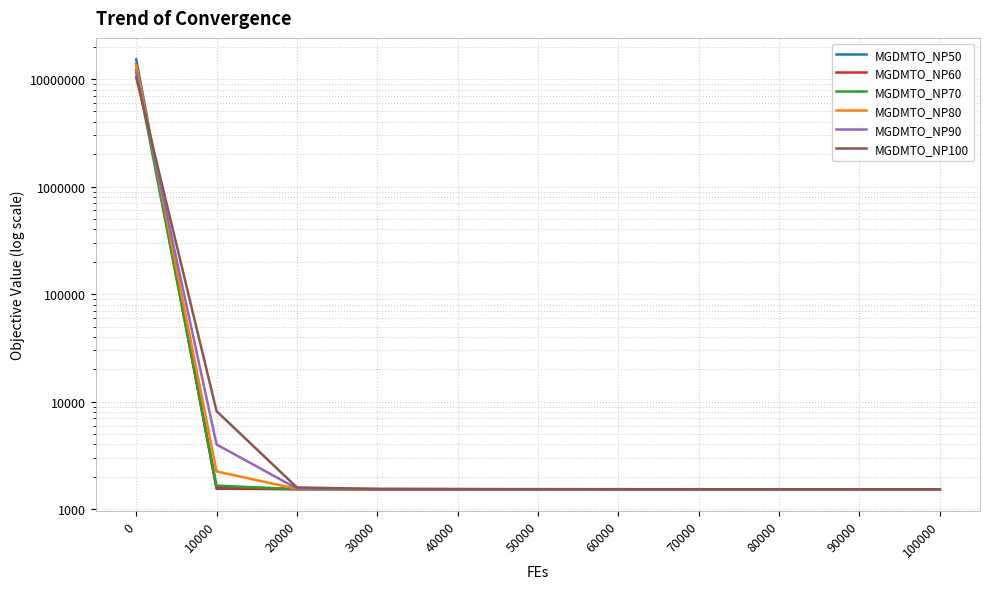

Where do MGDMTO_NP60 and MGDMTO_NP50 first cross each other?

0 and 10000